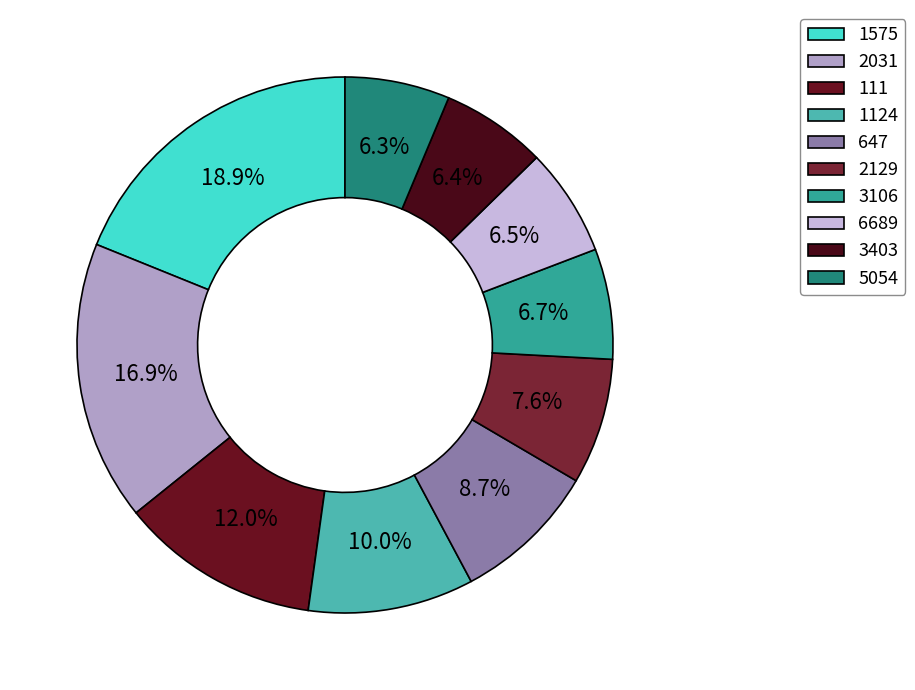

How many segments does this pie chart have?

10